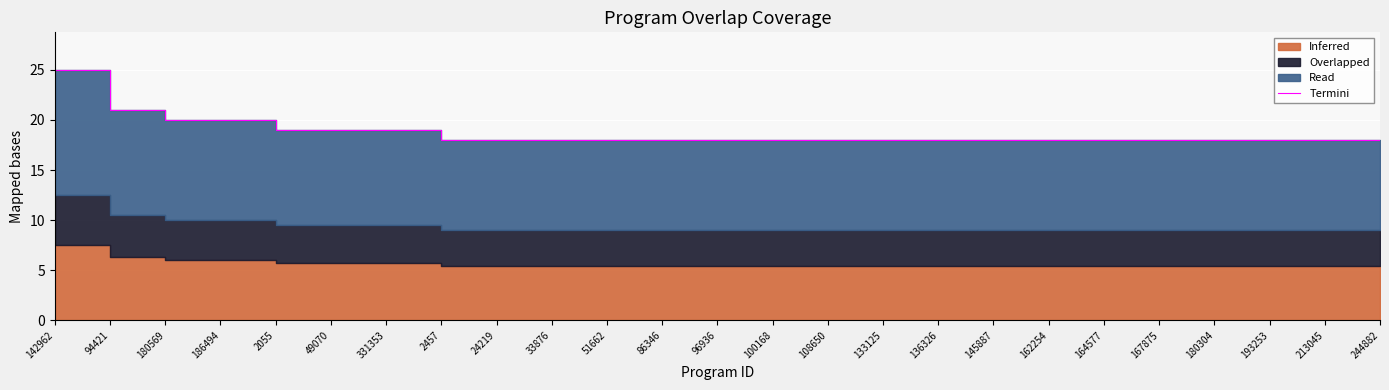

What is the label of the 9th point from the right?

136326